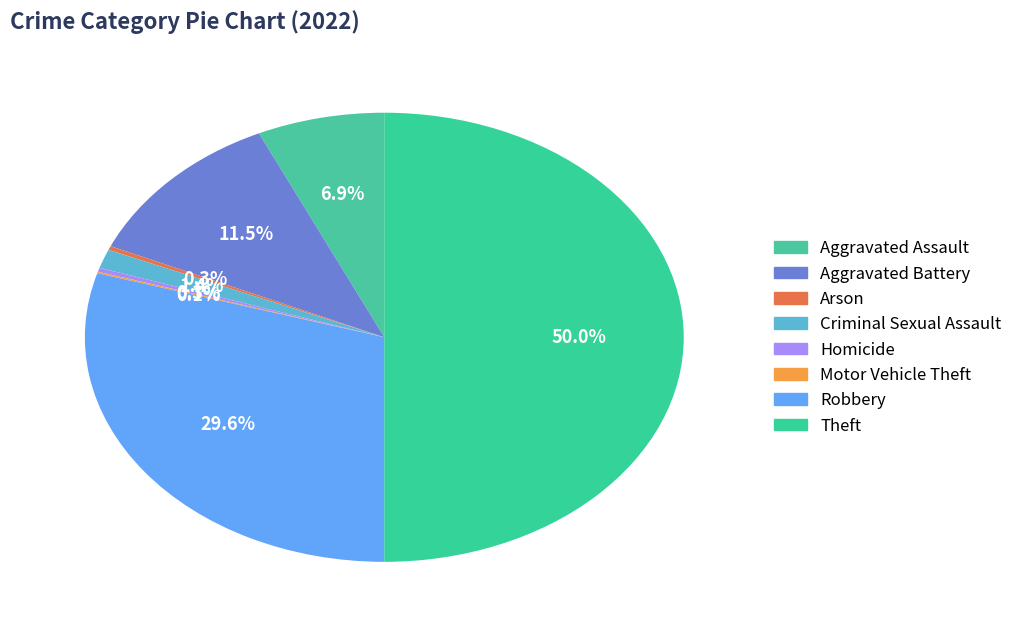

How many slices are in this pie chart?

8